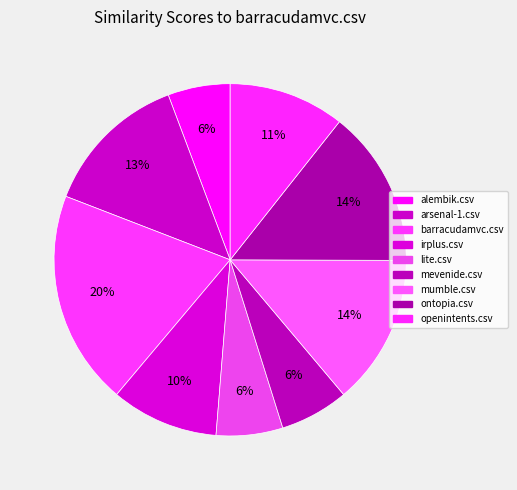

How many slices are in this pie chart?

9